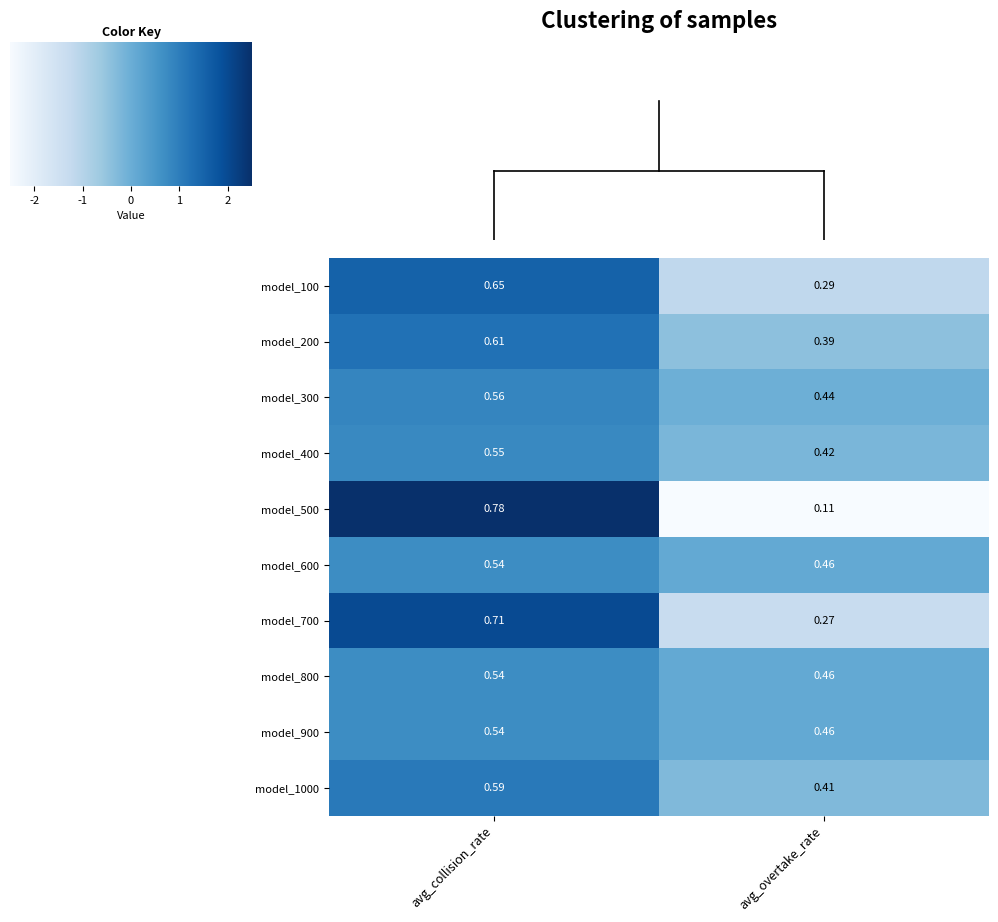

Where is model_1000 nearest to the value 0?

avg_overtake_rate